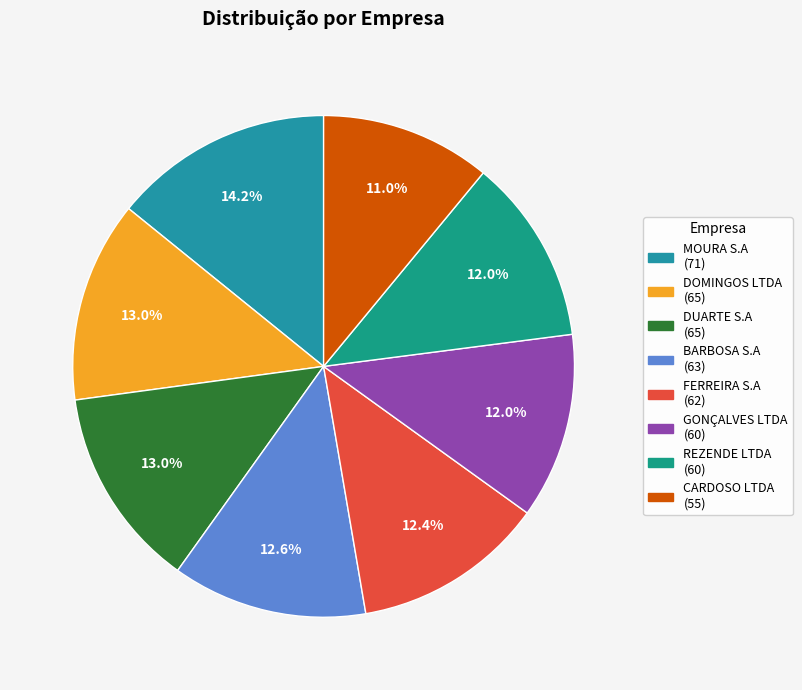

What percentage do GONÇALVES LTDA and REZENDE LTDA together represent?

24.0%